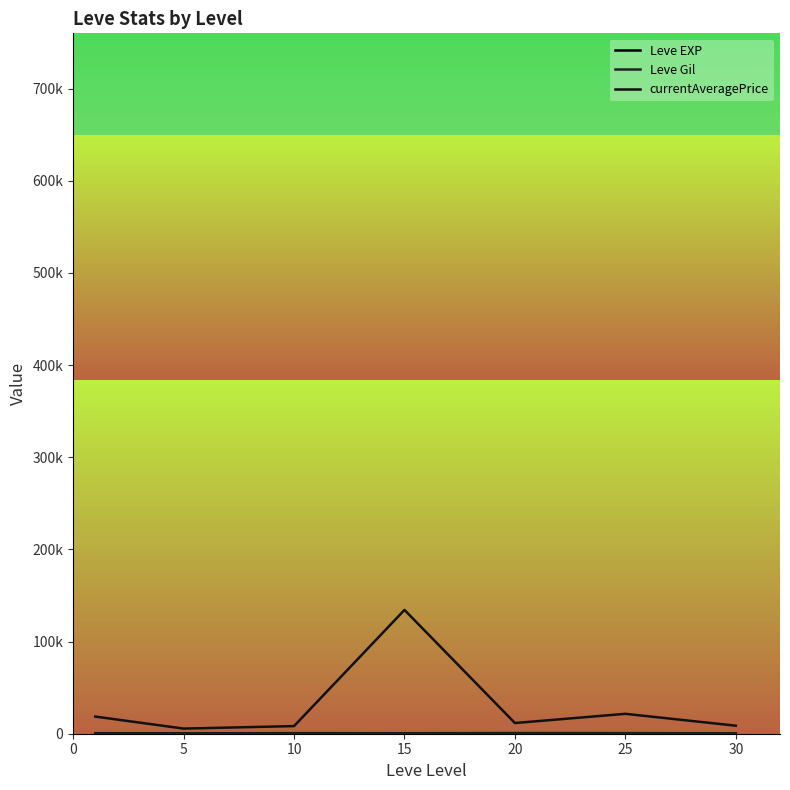

Does the chart display data point markers on the line(s)?

No